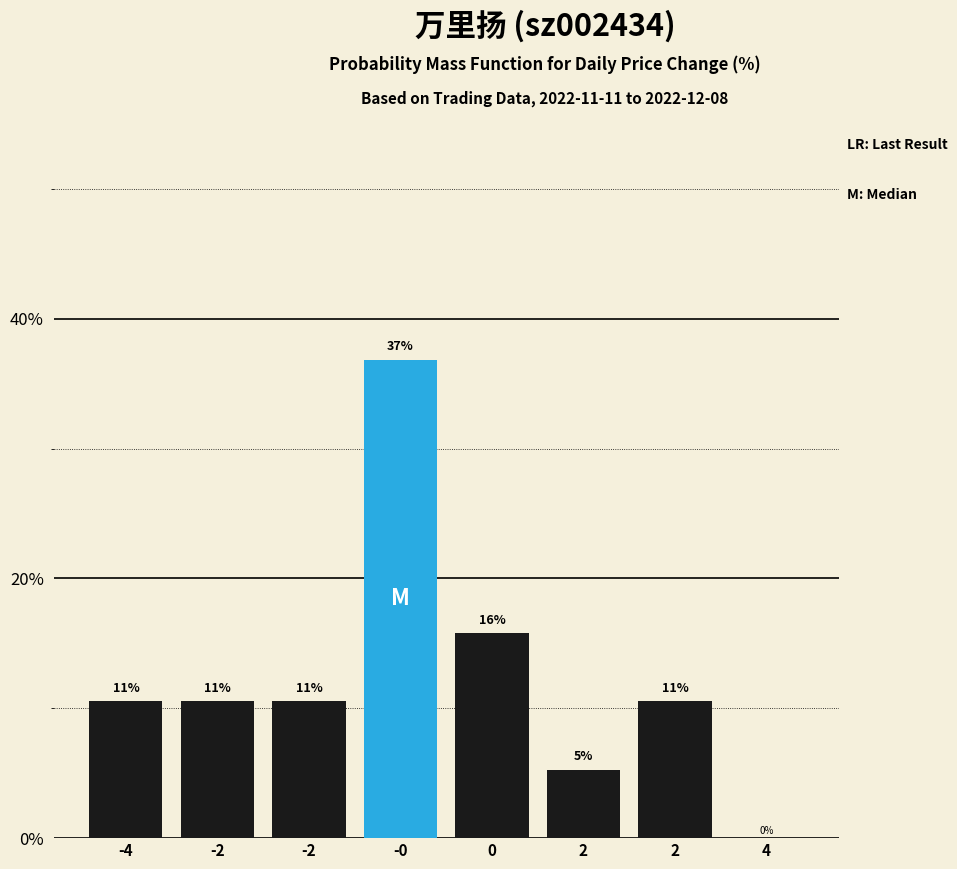

Are the bars horizontal?

No